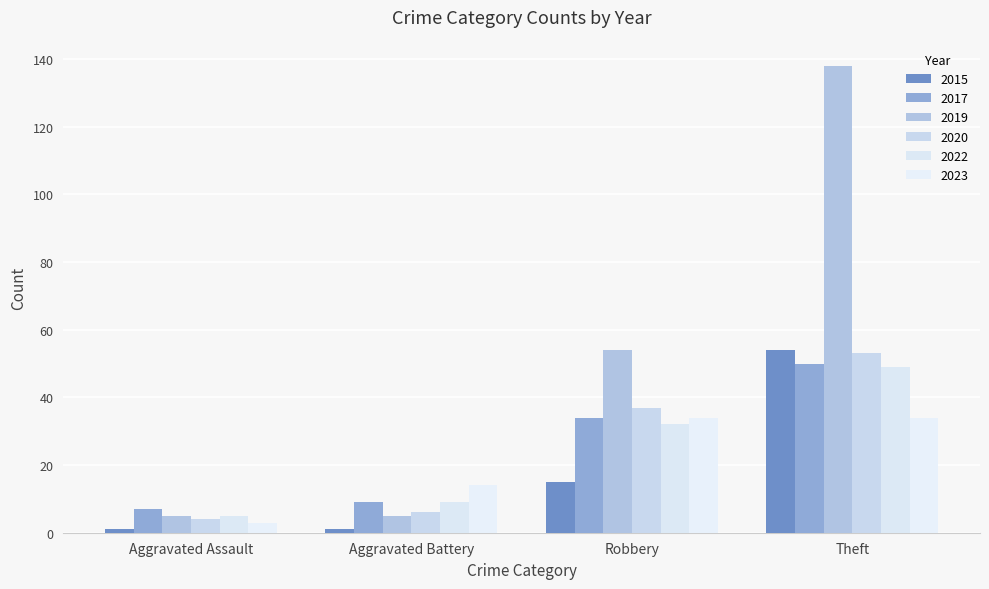

The 2019 series shows 67 at Theft. True or false?

False